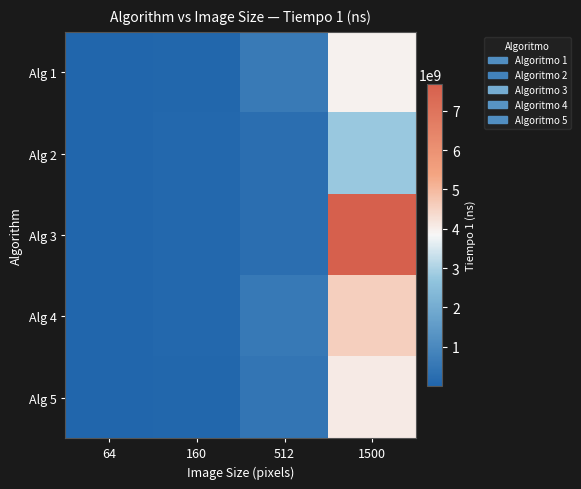

Reading right to left, list all the values displayed in this chart.

Alg 1: 1500=3956396500	512=592215900	160=47560900	64=8269400
Alg 2: 1500=2787528400	512=272598800	160=84693800	64=3540500
Alg 3: 1500=7679241200	512=256473100	160=80320100	64=13251100
Alg 4: 1500=4571240100	512=545755700	160=66576900	64=13414600
Alg 5: 1500=4073029900	512=454802900	160=40873900	64=8396800